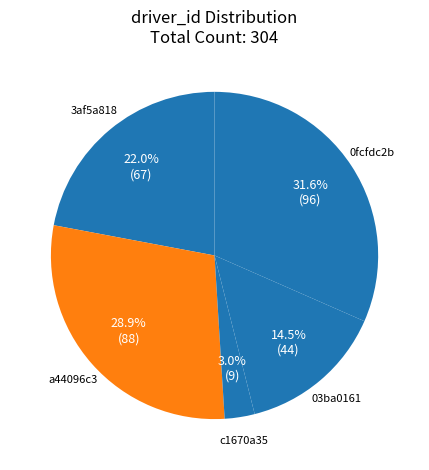

Between a44096c3 and 0fcfdc2b, which is larger?

0fcfdc2b